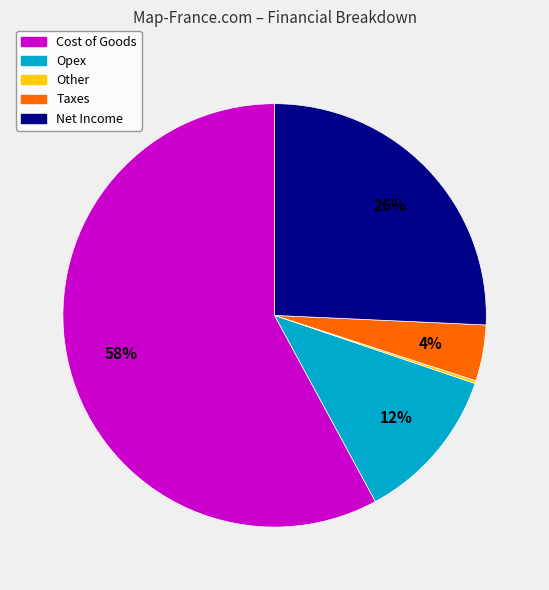

Does any single category account for the majority?

Yes